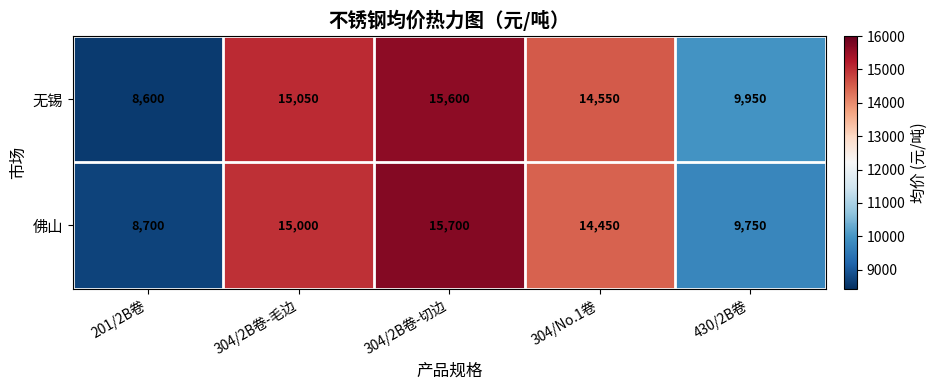

Reading left to right, what are all the values shown in this chart?

无锡: 201/2B卷=8600	304/2B卷-毛边=15050	304/2B卷-切边=15600	304/No.1卷=14550	430/2B卷=9950
佛山: 201/2B卷=8700	304/2B卷-毛边=15000	304/2B卷-切边=15700	304/No.1卷=14450	430/2B卷=9750